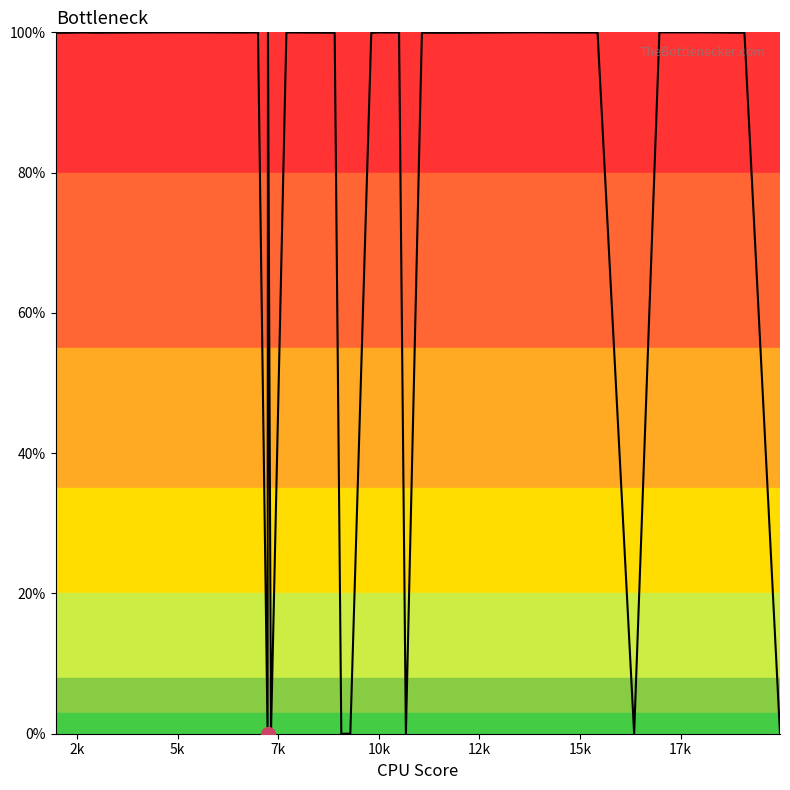

Where is the first local maximum?

5k